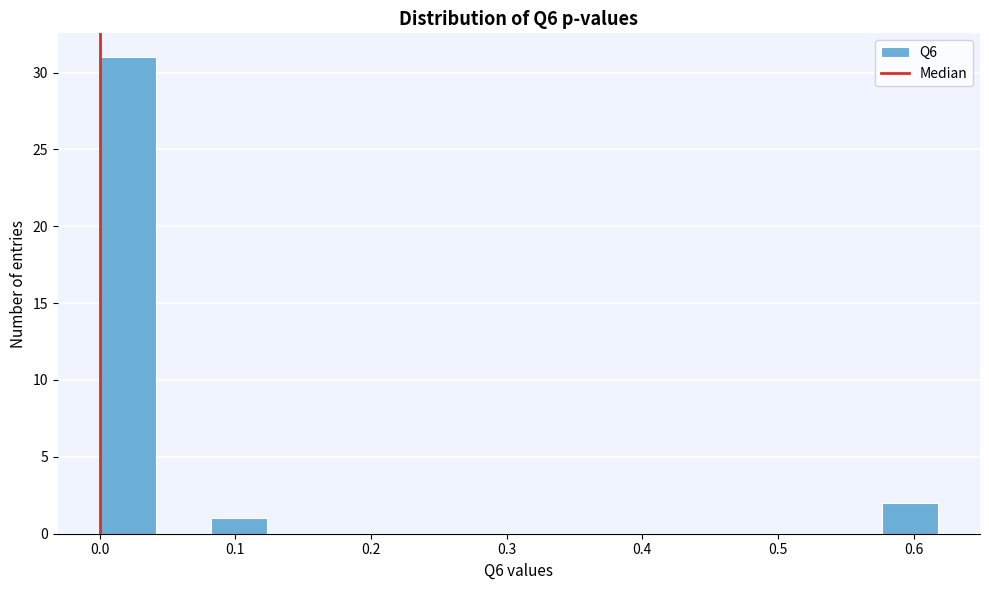

Over which range of the x-axis is the bar tallest?

0.00 to 0.04